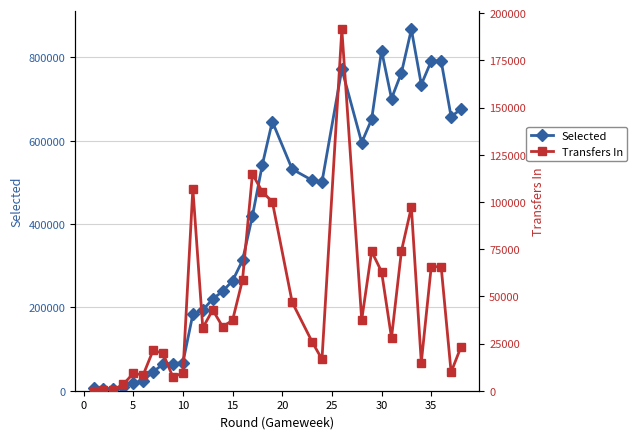

True or false: Selected has more than 1 points higher than both neighbors.

True